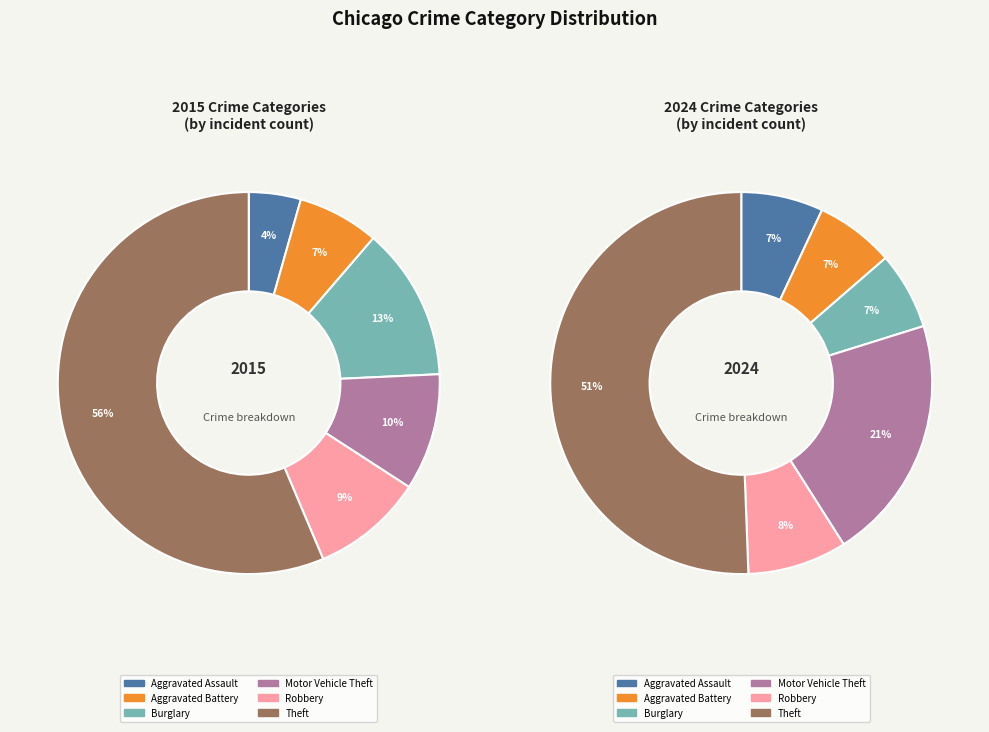

Does 3 represent more than half of the total?

No